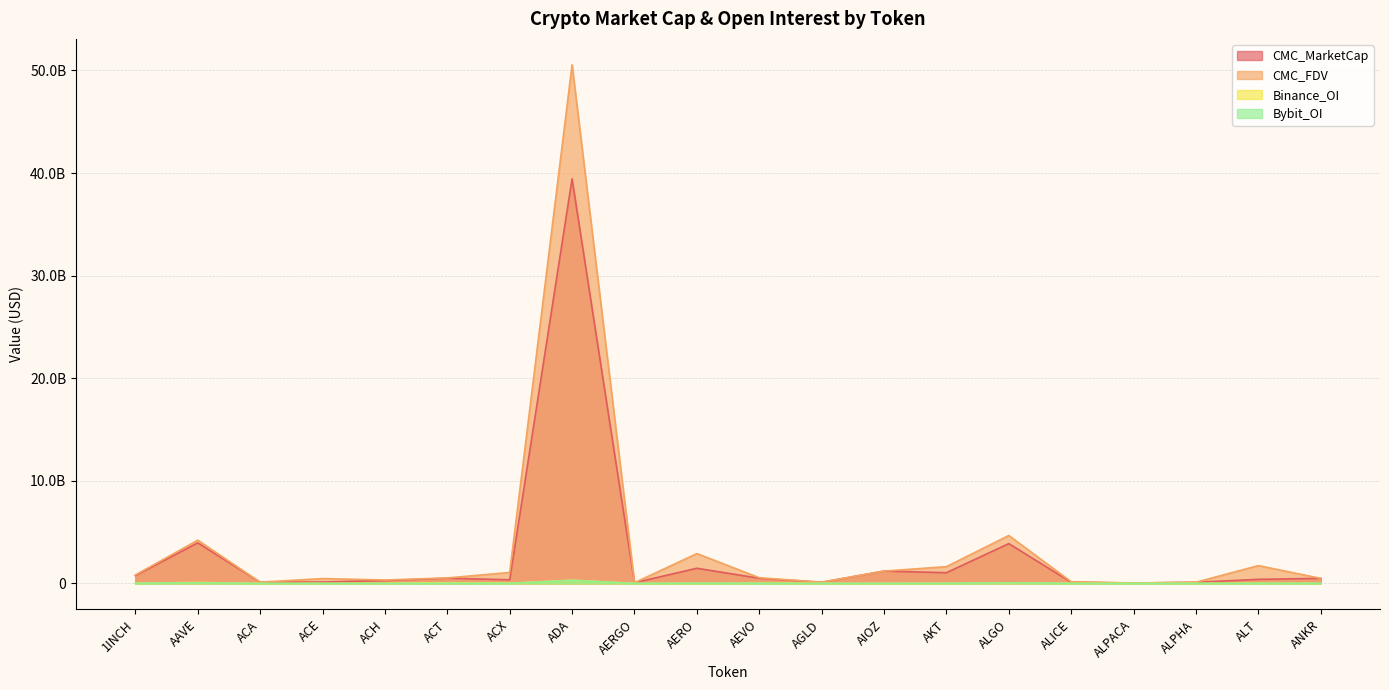

Where is Binance_OI nearest to the value 156922322?

AAVE